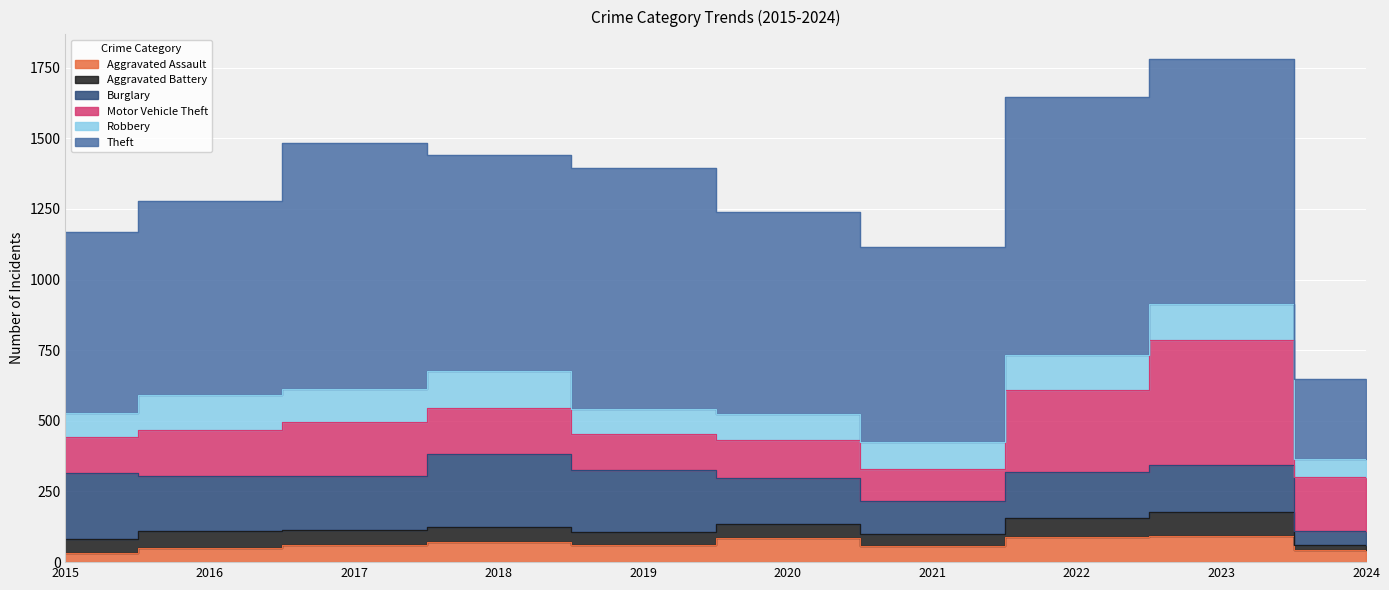

What is the difference between the Motor Vehicle Theft values at 2016 and 2021?

50